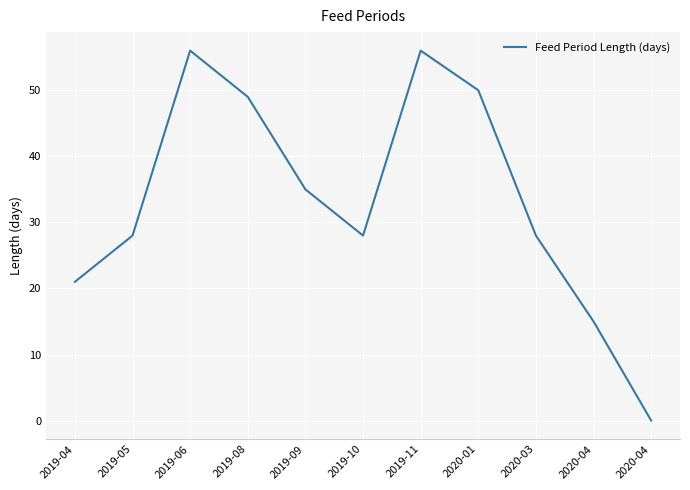

Rank the categories by value from lowest to highest.

2020-04, 2020-04, 2019-04, 2019-05, 2019-10, 2020-03, 2019-09, 2019-08, 2020-01, 2019-06, 2019-11